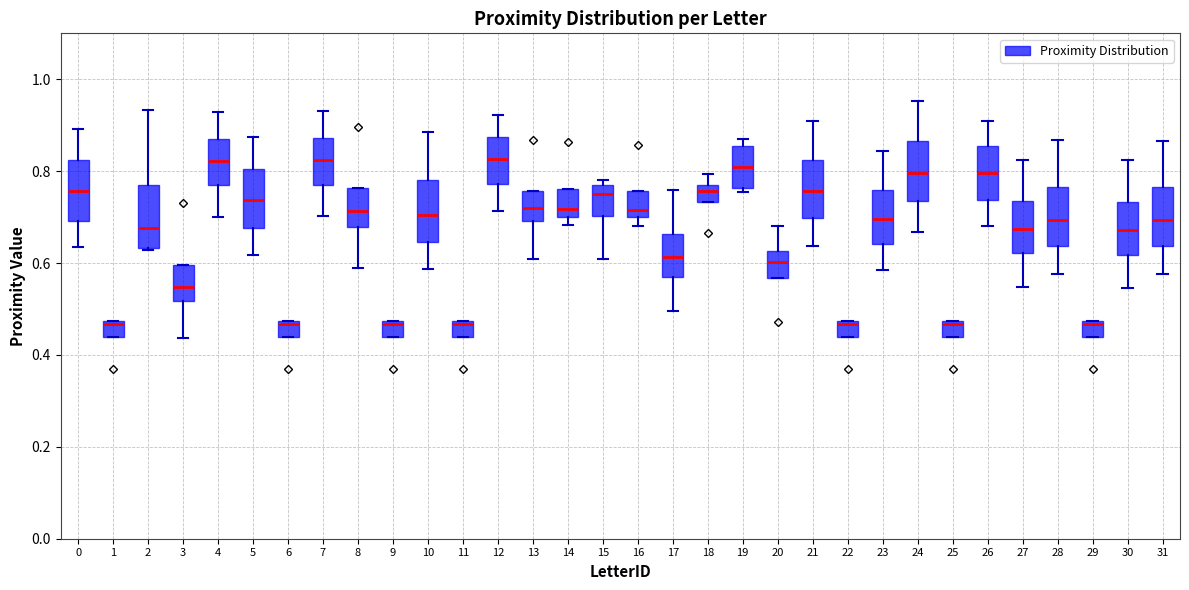

Where does the upper whisker of the box at x = 2 end on the y-axis? The values are not printed on the chart, so give them approximately, as read against the axis.

0.94